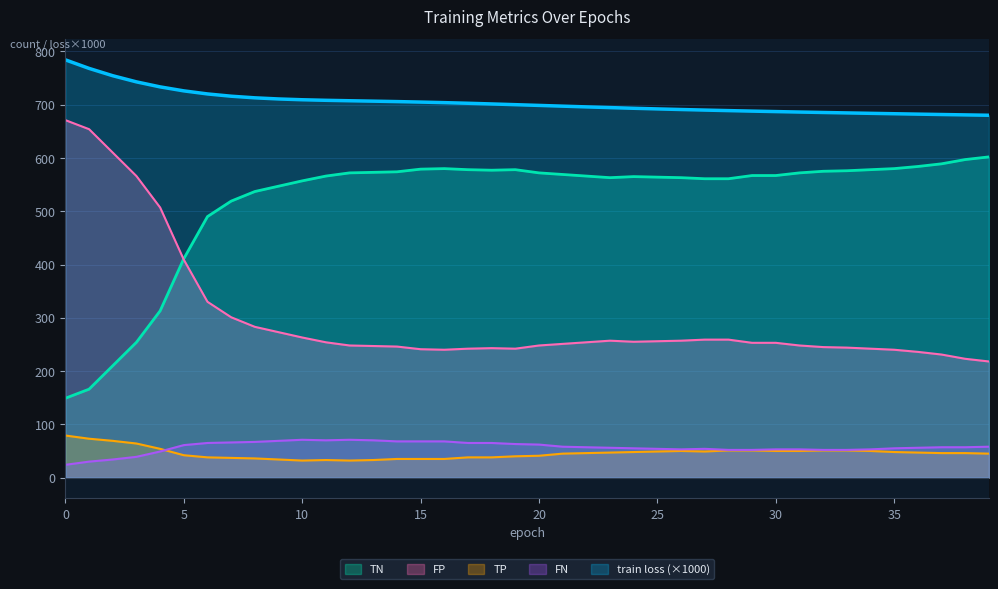

The value of FP at 7 is 301.0. True or false?

True